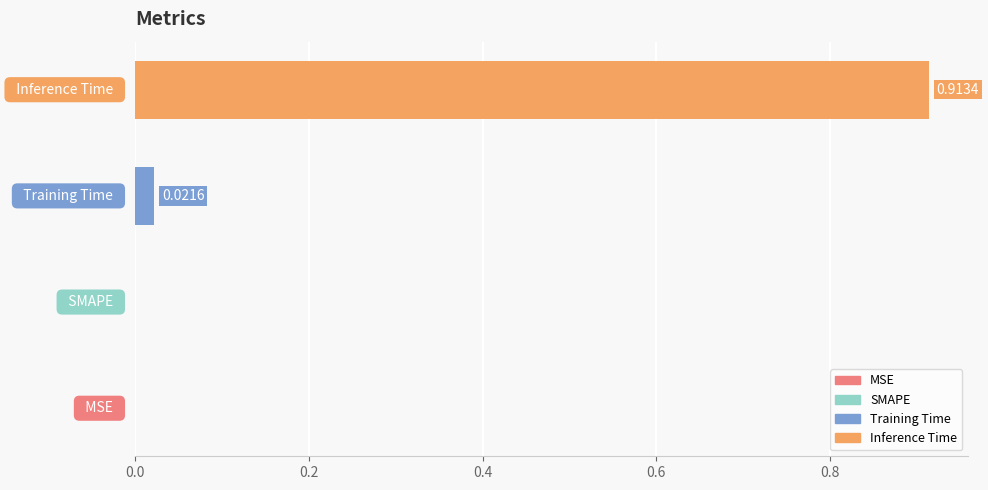

Count the number of values greater than 0.

2